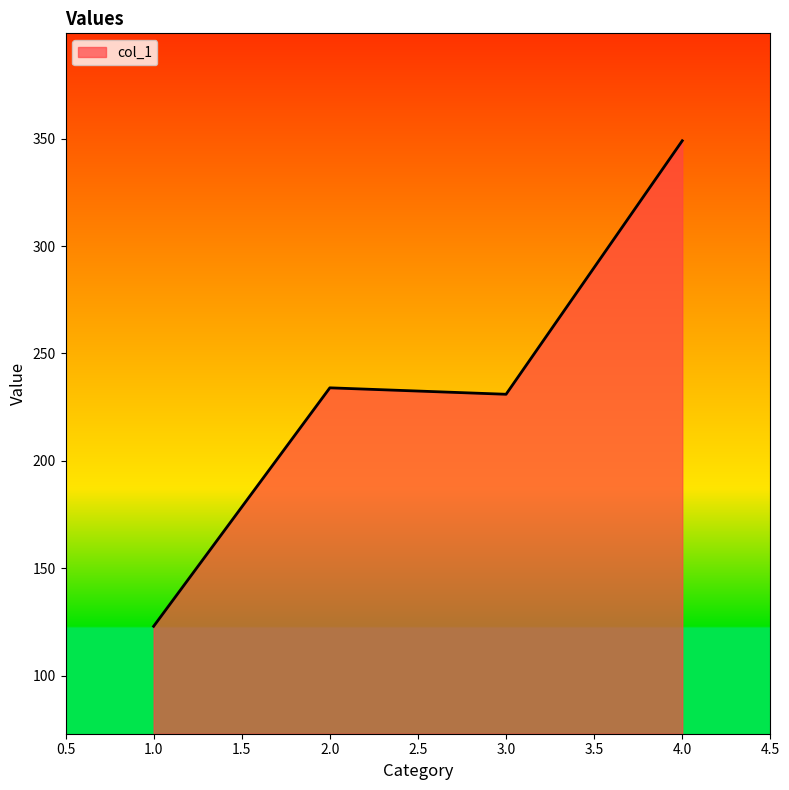

What is the difference between the maximum and minimum values?

226